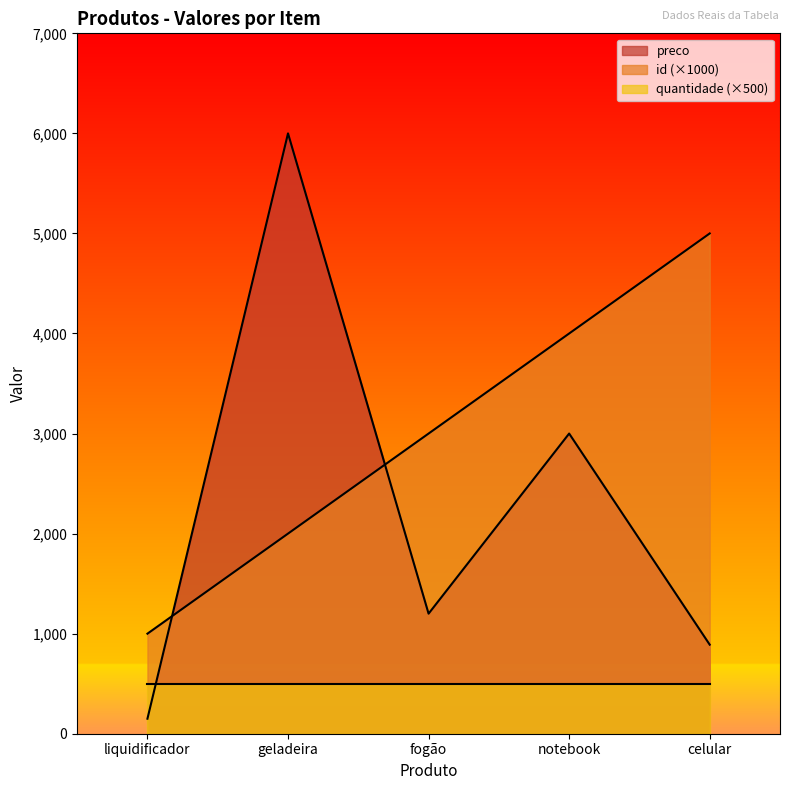

At how many categories does at least one series exceed 1552?

4